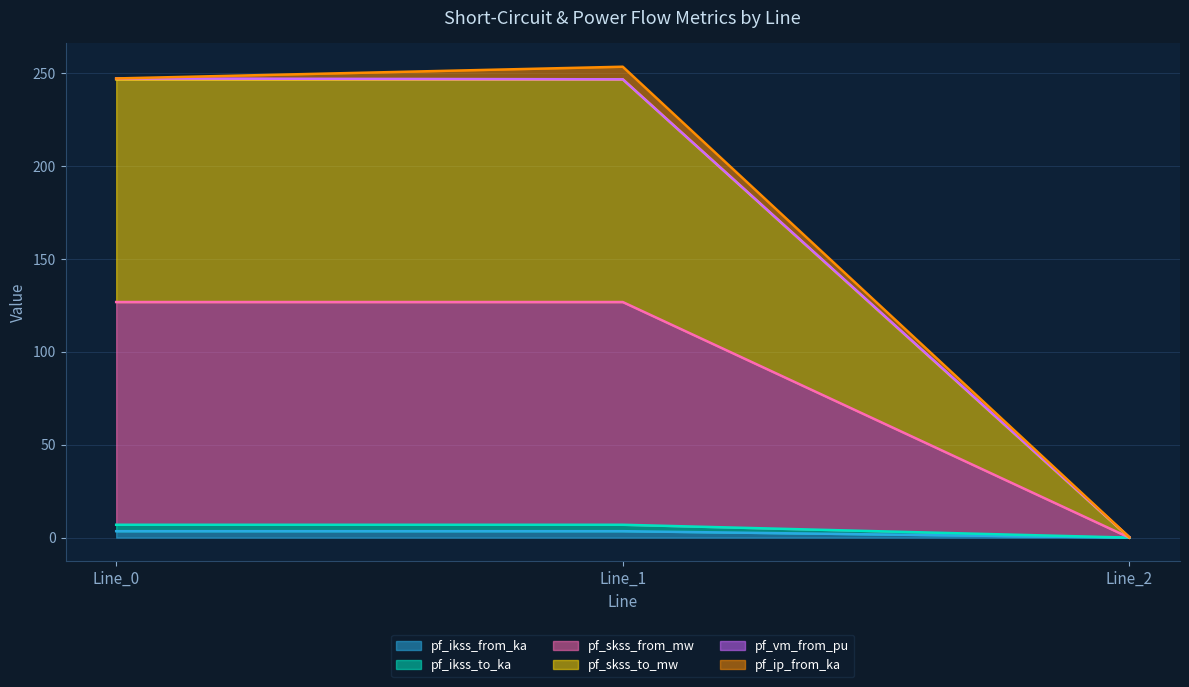

How many positive values does the pf_ikss_to_ka series have?

2